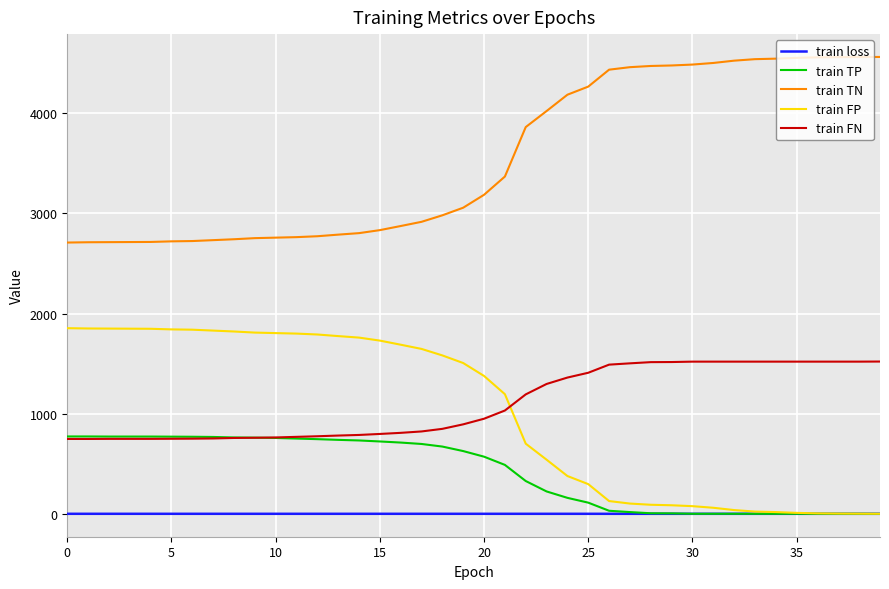

Which series has the largest total across all categories?

train TN